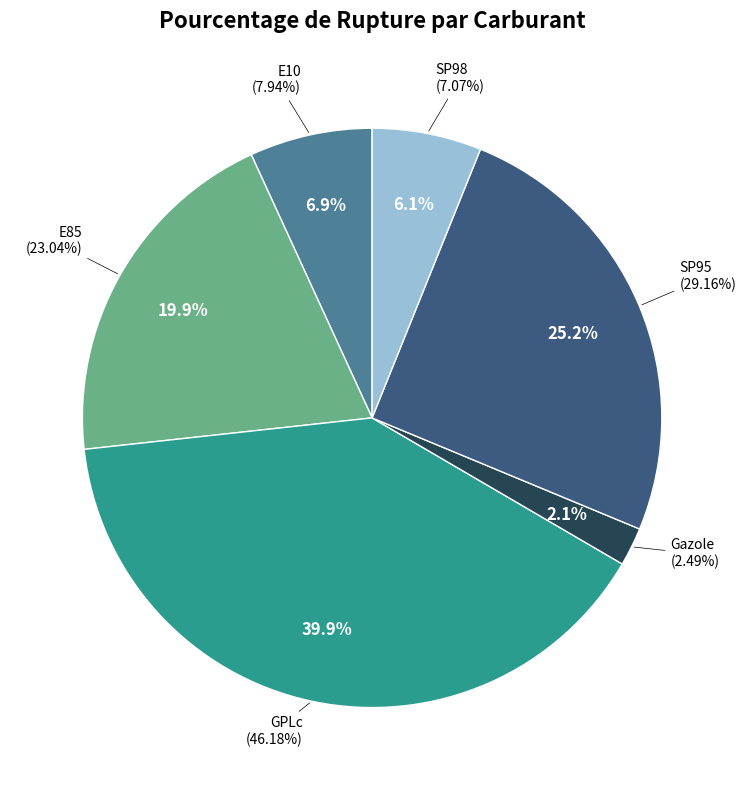

Is there a majority slice in this chart?

No